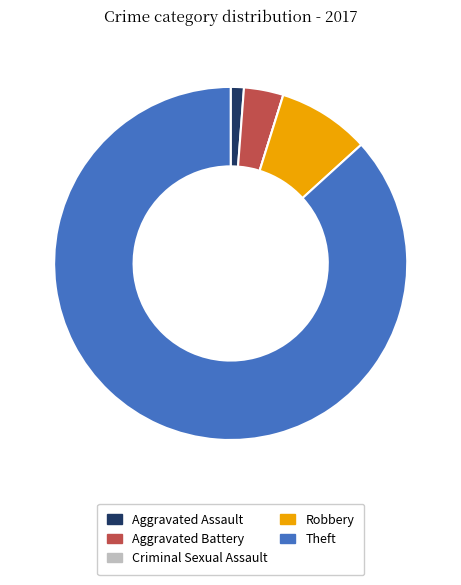

Which slice is the largest?

Theft